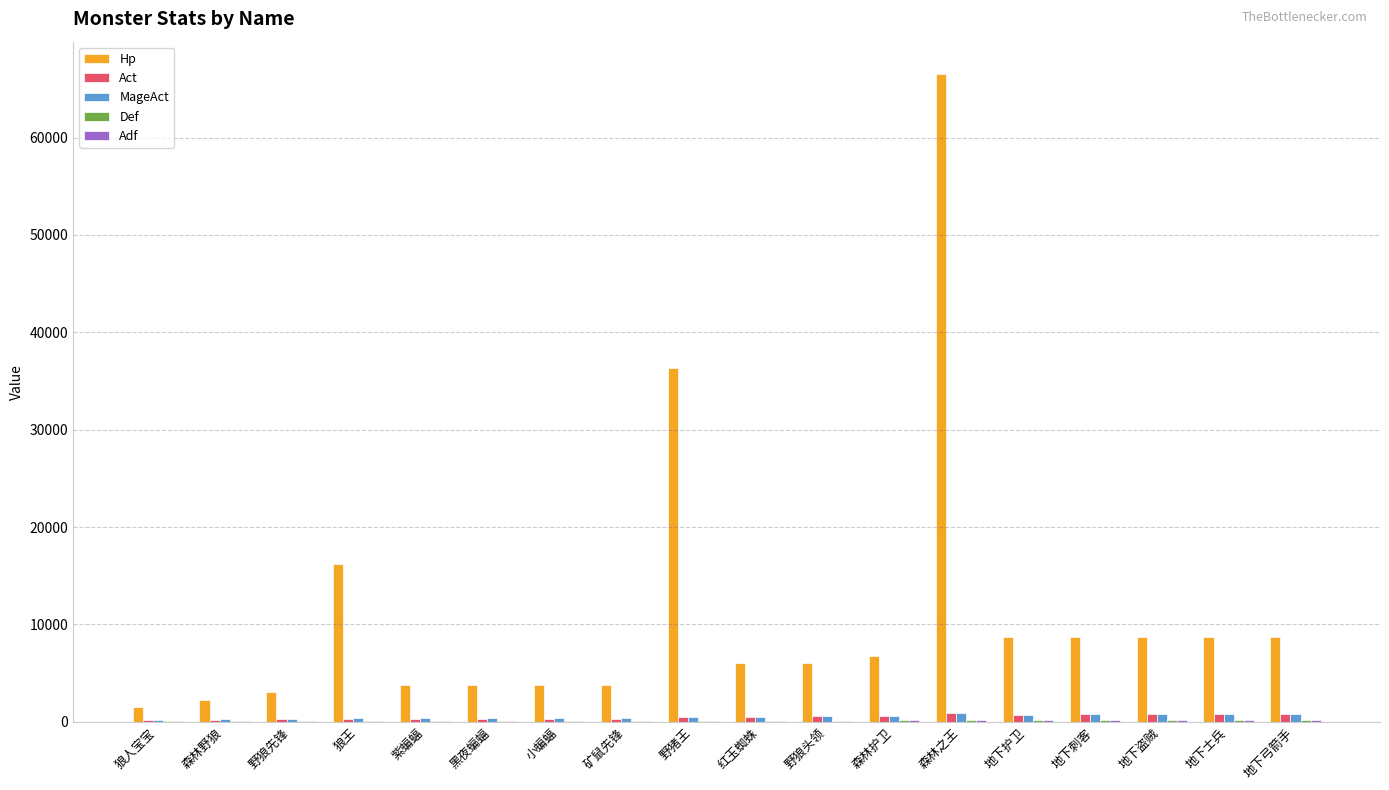

What is the sum of all Act values?

8909